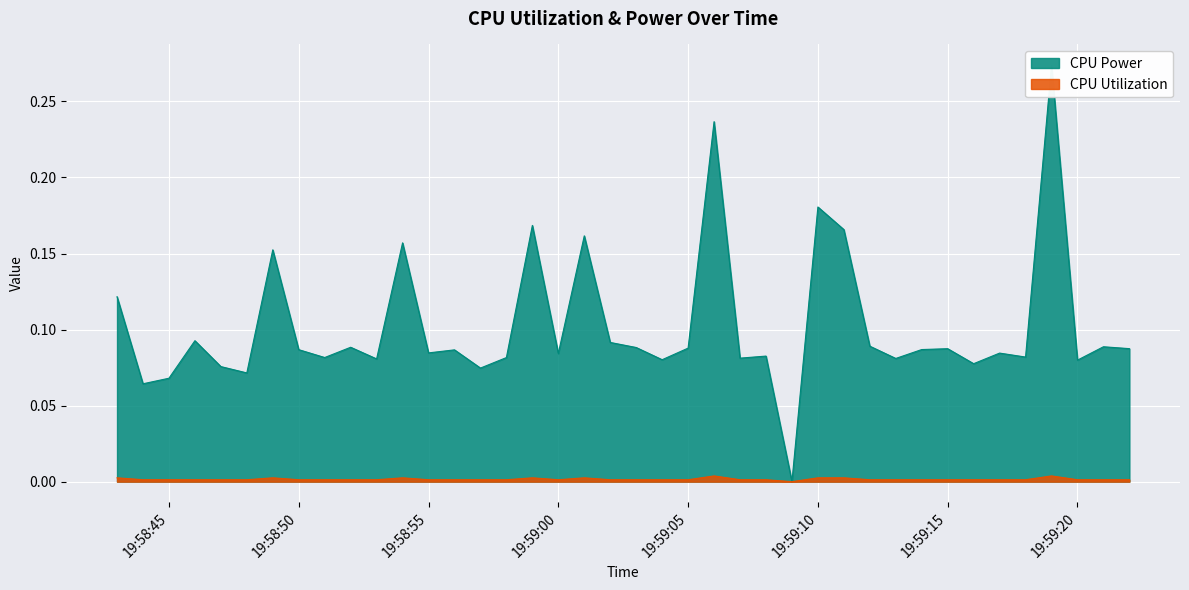

True or false: CPU Power has more than 1 points higher than both neighbors.

True